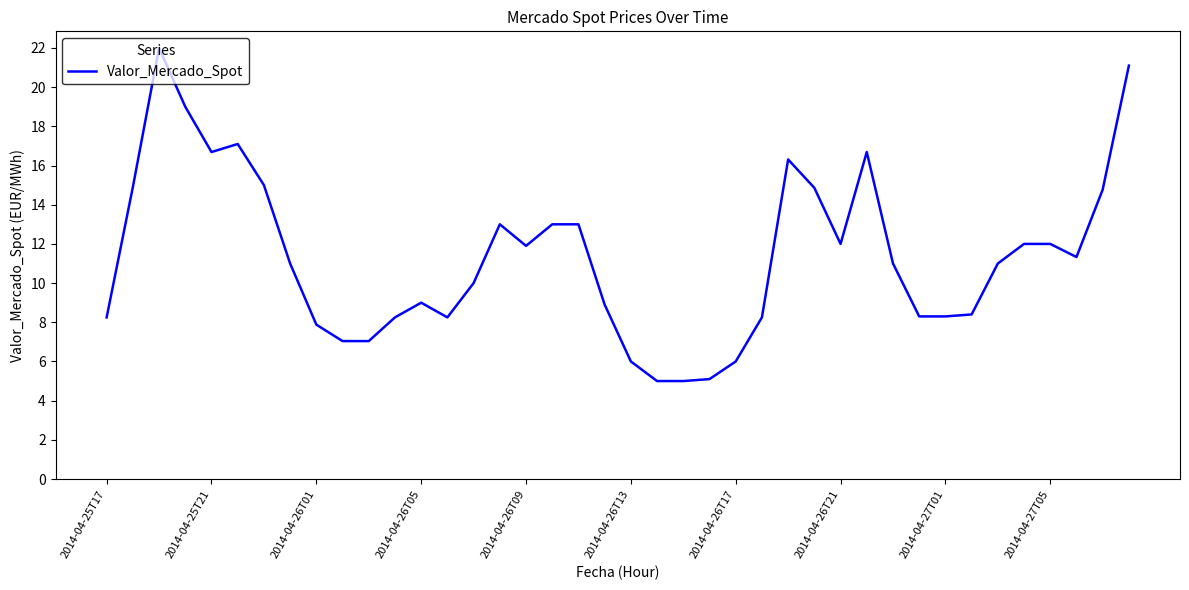

What is the smallest value displayed?

5.0